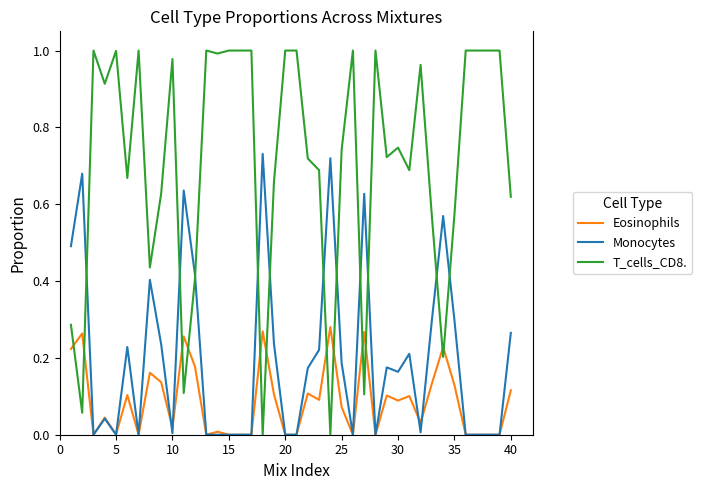

Which series has the largest range (max minus min)?

T_cells_CD8.